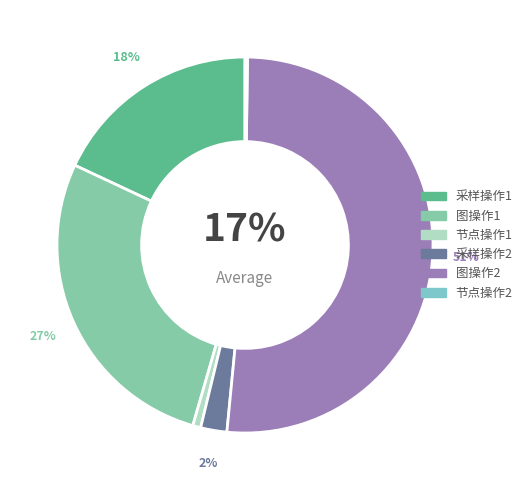

To the nearest percent, what is the average slice percentage?

17%